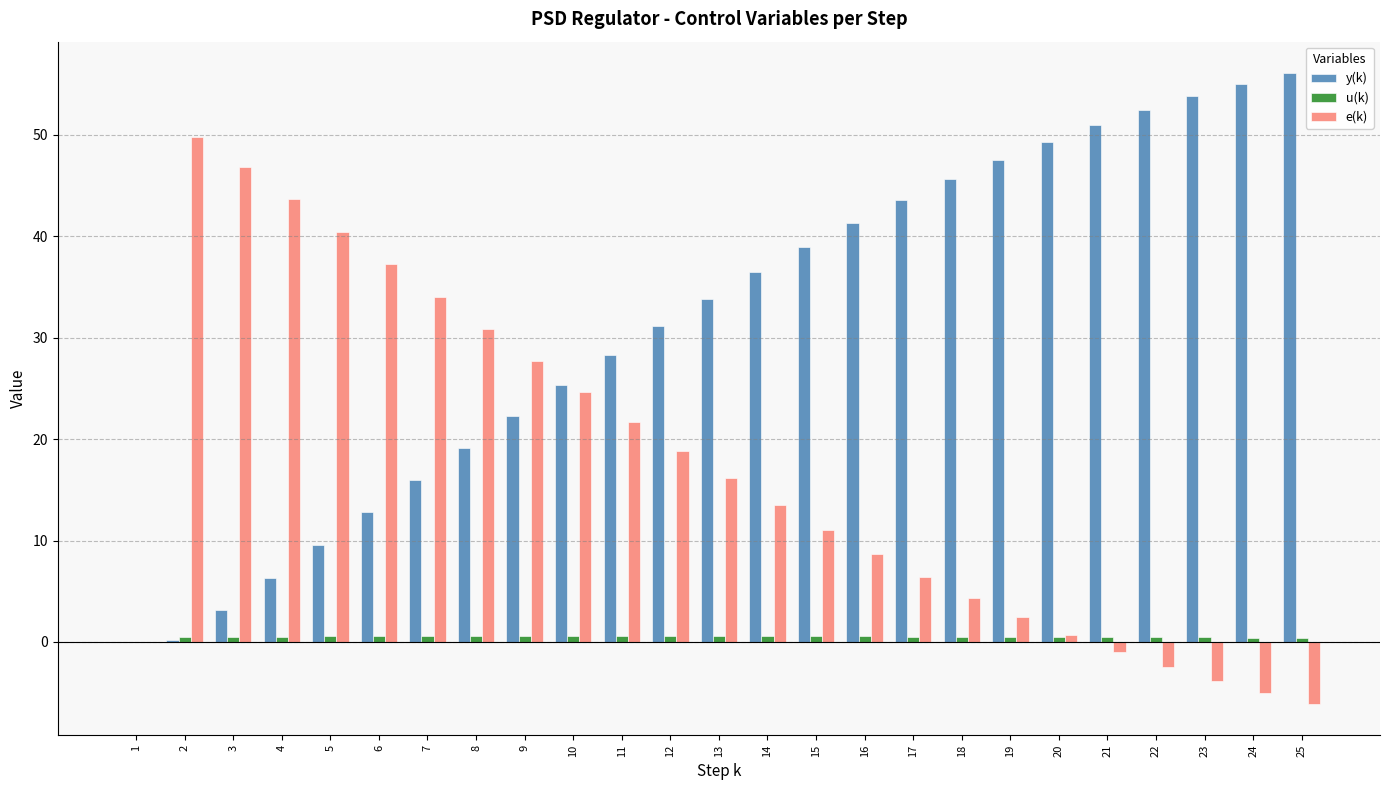

What is the sum of all e(k) values?

420.7